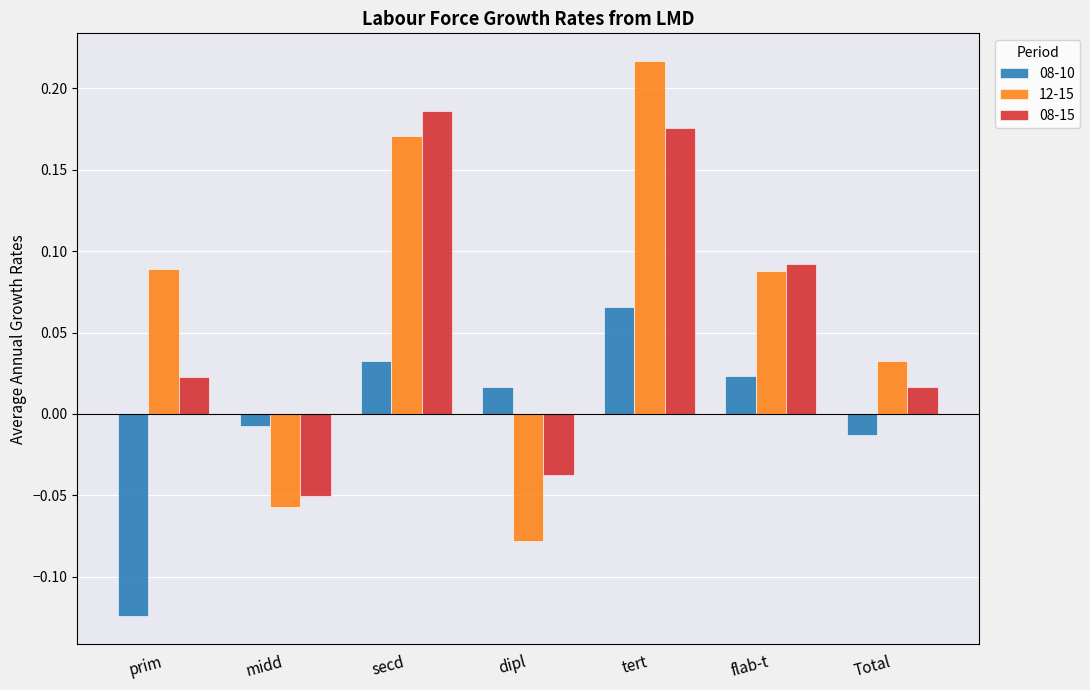

Rank the series at midd from highest to lowest value.

08-10, 08-15, 12-15